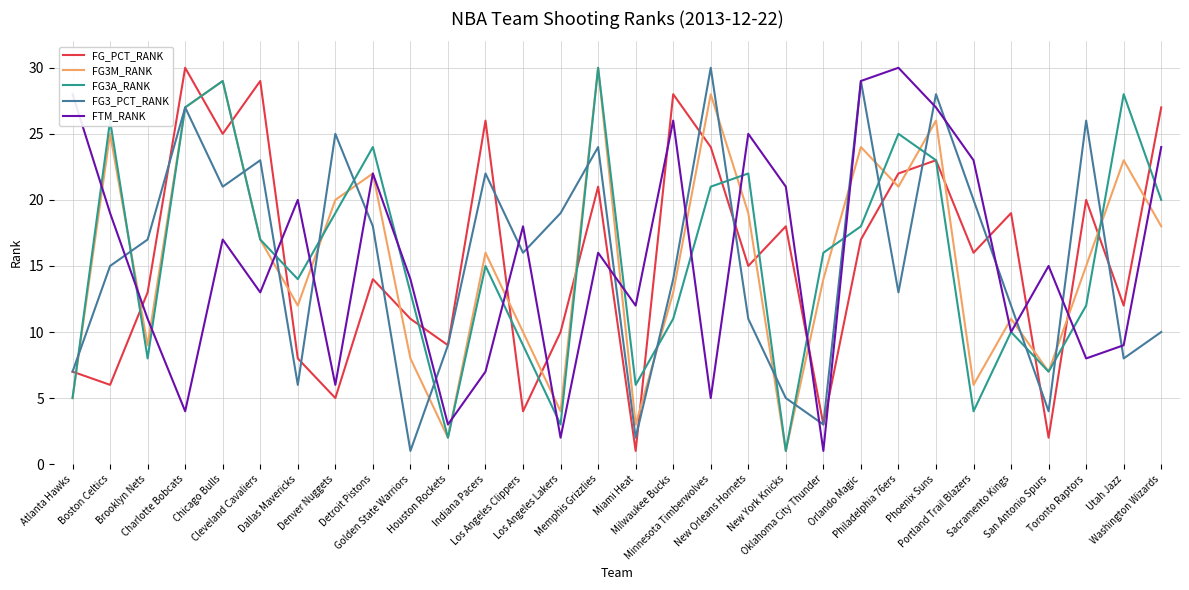

True or false: FG_PCT_RANK and FG3M_RANK cross at least once.

True